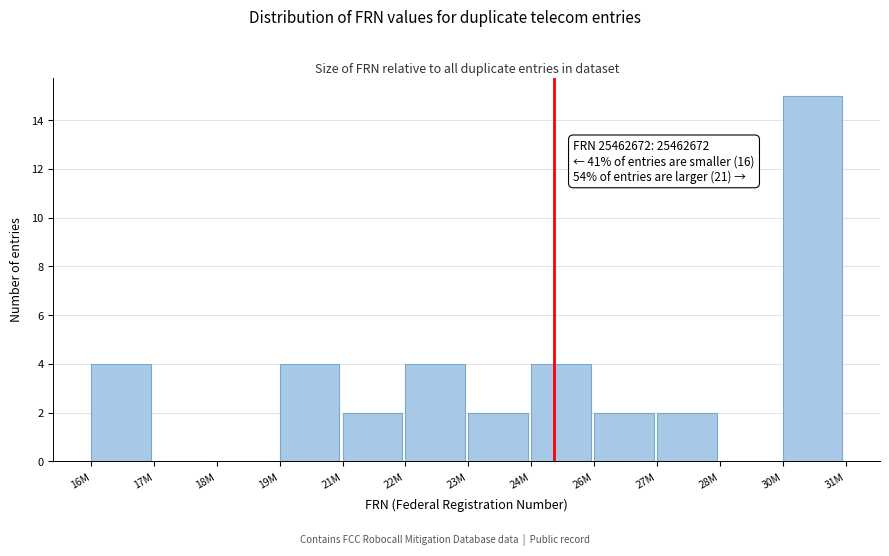

Reading left to right, what are all the values shown in this chart?

16M=4	17M=0	18M=0	19M=4	21M=2	22M=4	23M=2	24M=4	26M=2	27M=2	28M=0	30M=15